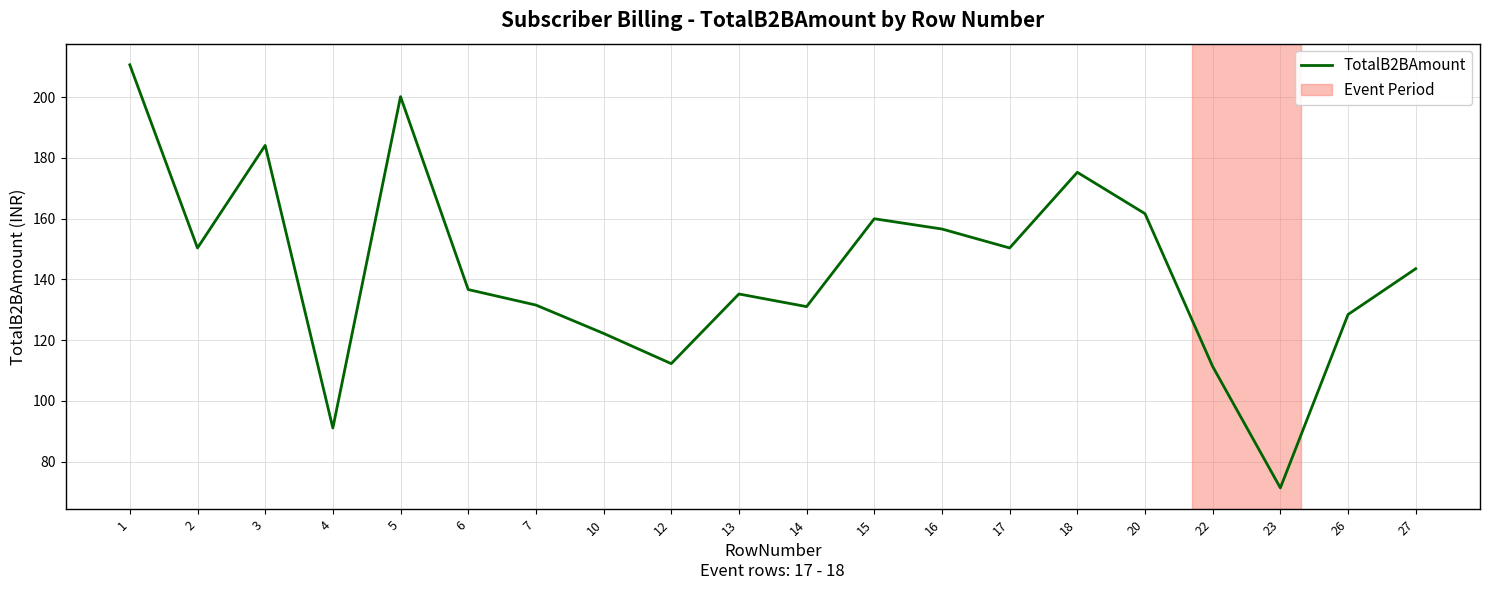

What is the maximum value shown in the chart?

210.7